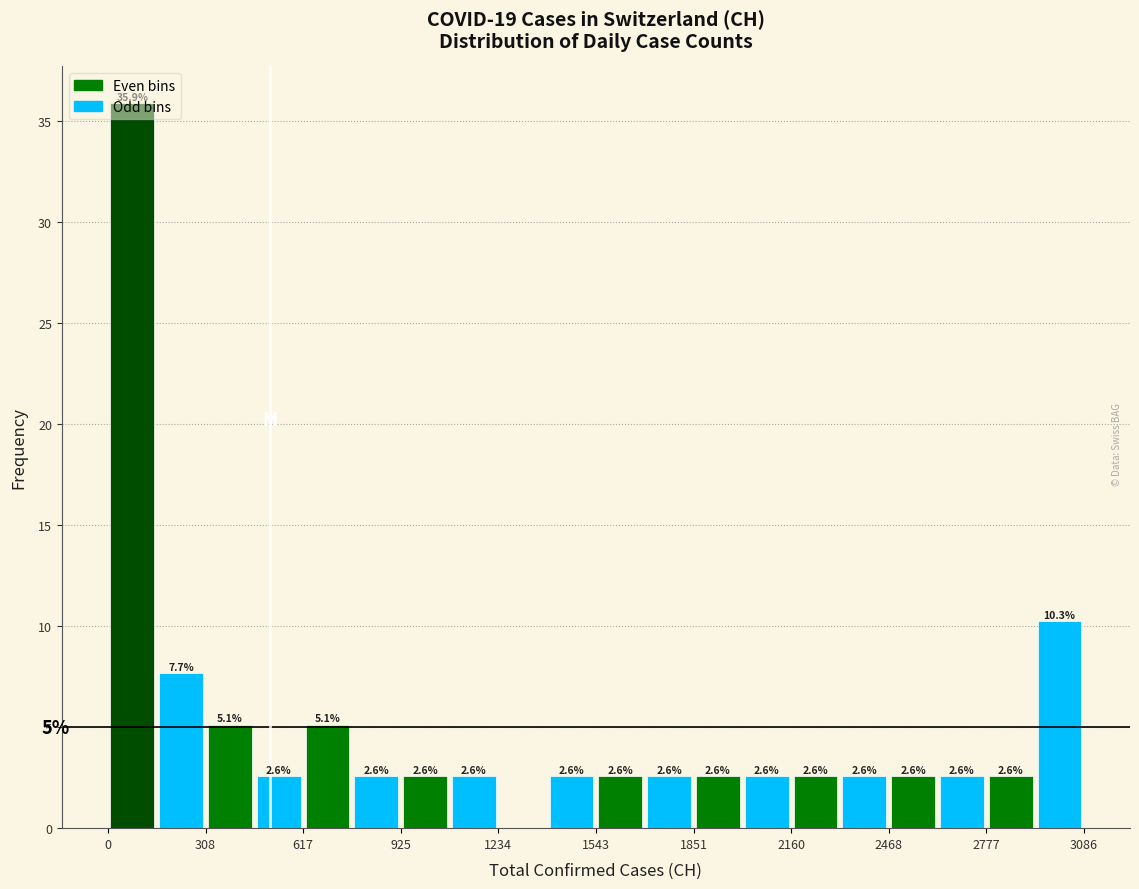

Read against the x-axis, roughly where is the centre of the tallest bar?

100